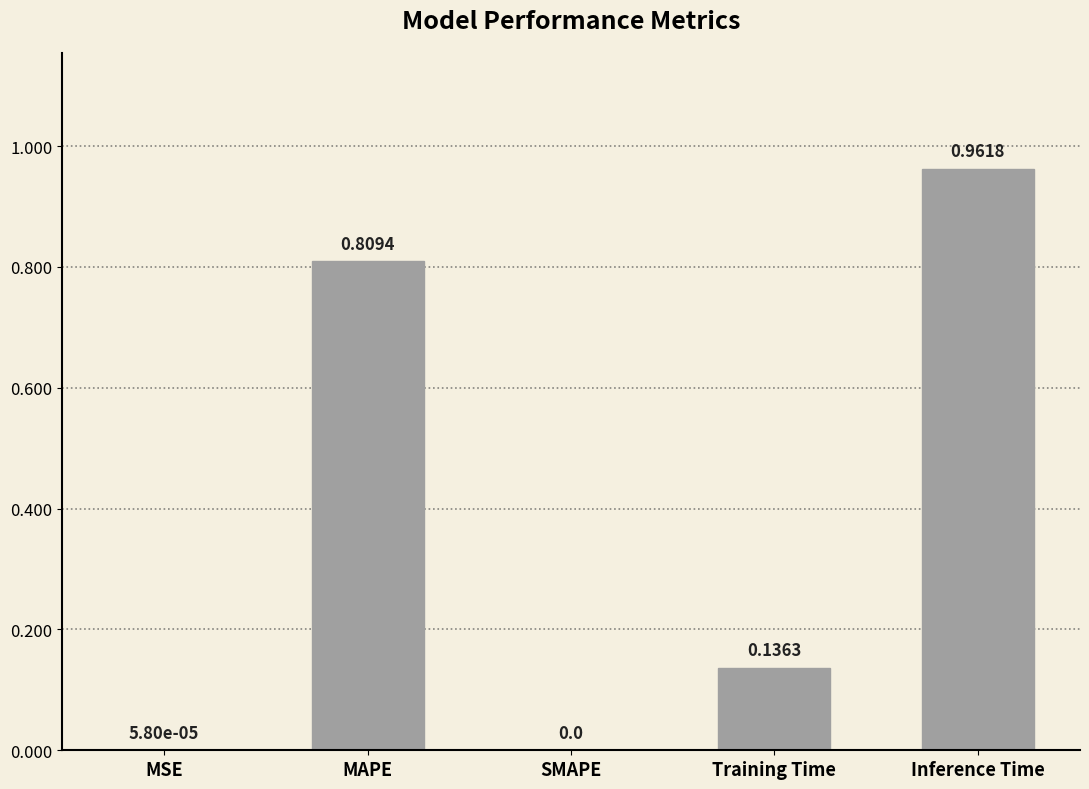

How many categories are shown in the chart?

5